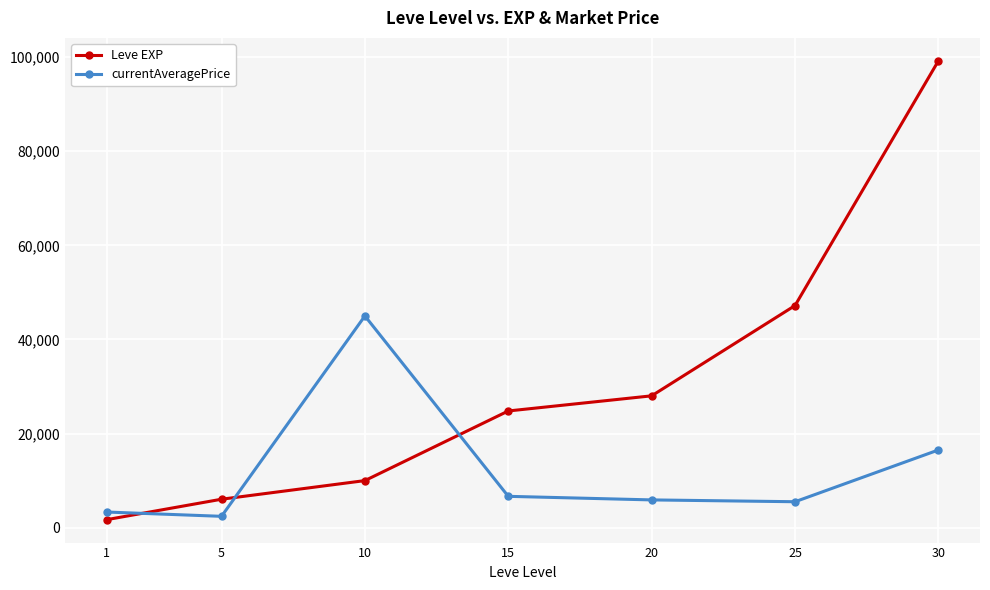

At which label is currentAveragePrice closest to 23692?

30